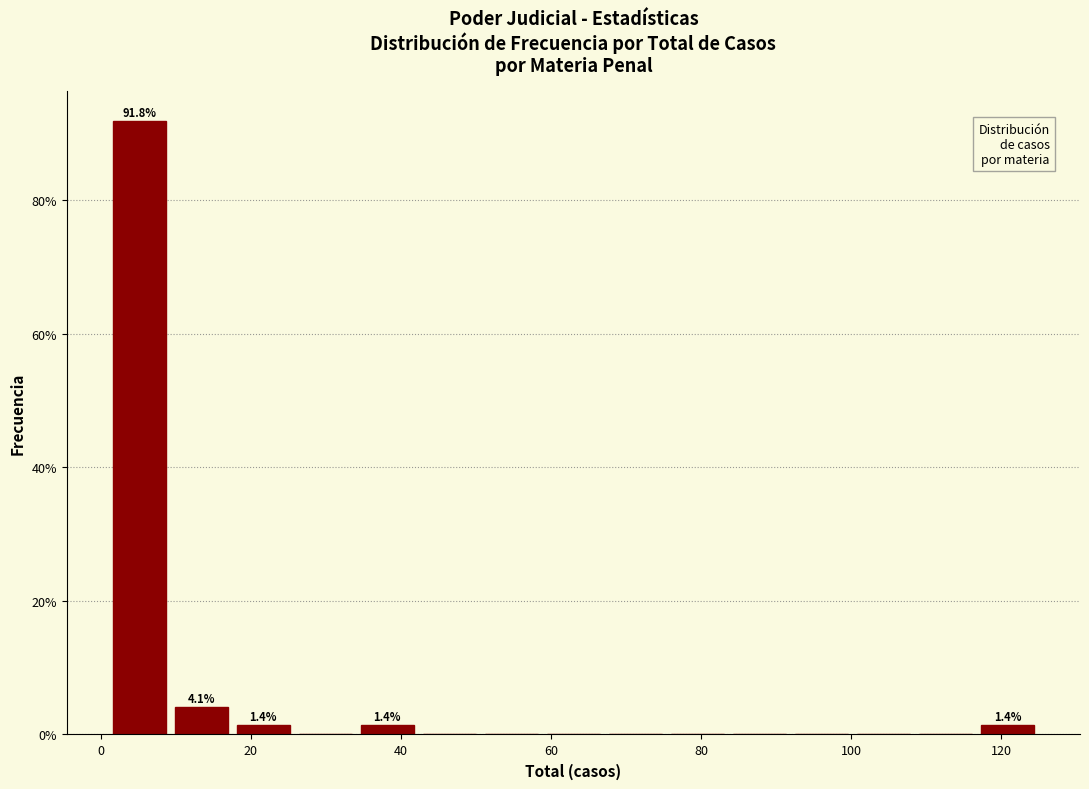

Over which range of the x-axis is the bar tallest?

2 to 10